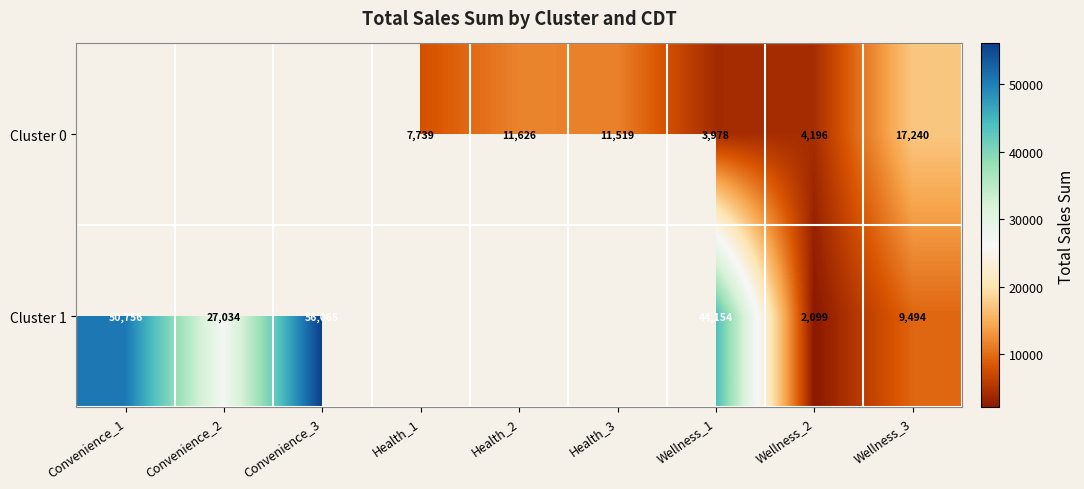

What value does the Cluster 0 series have at Health_3?

11518.9